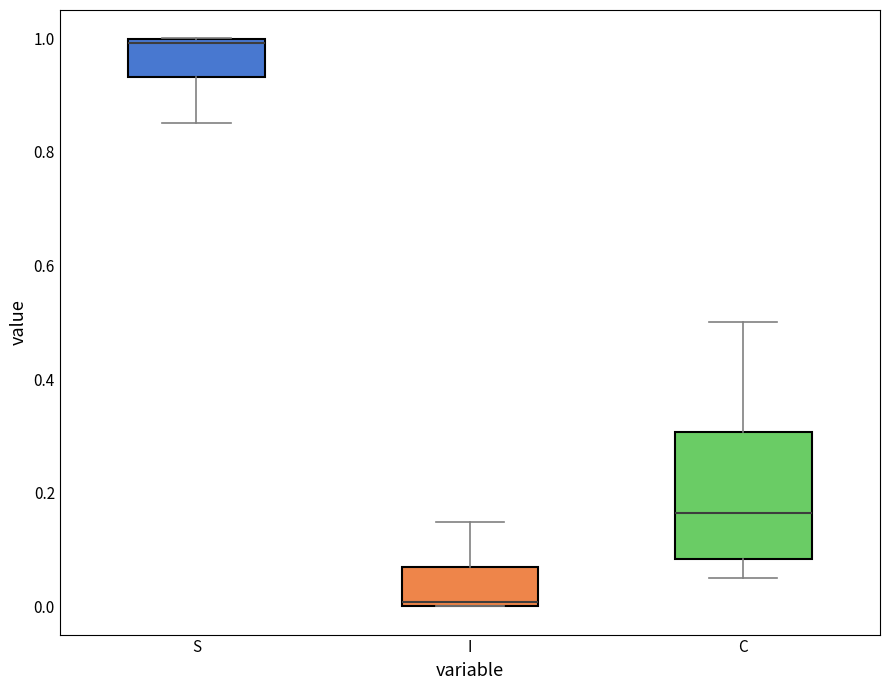

Reading left to right, read every box against the y-axis: the position of its median line, the range the box covers, and the ends of its whiskers. The values are not printed on the chart, so give them approximately, as read against the axis.

S: median 1.00 (just below the box's upper edge), box 0.94 to 1.00, whiskers 0.86 to 1.00
I: median 0.00 (just above the box's lower edge), box 0.00 to 0.06, whiskers 0.00 to 0.14
C: median 0.16, box 0.08 to 0.30, whiskers 0.04 to 0.50